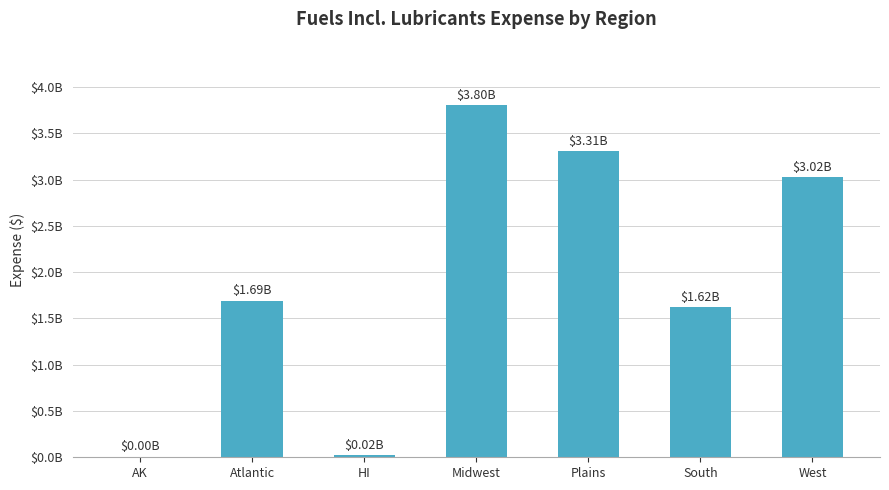

Between Plains and West, which is larger?

Plains